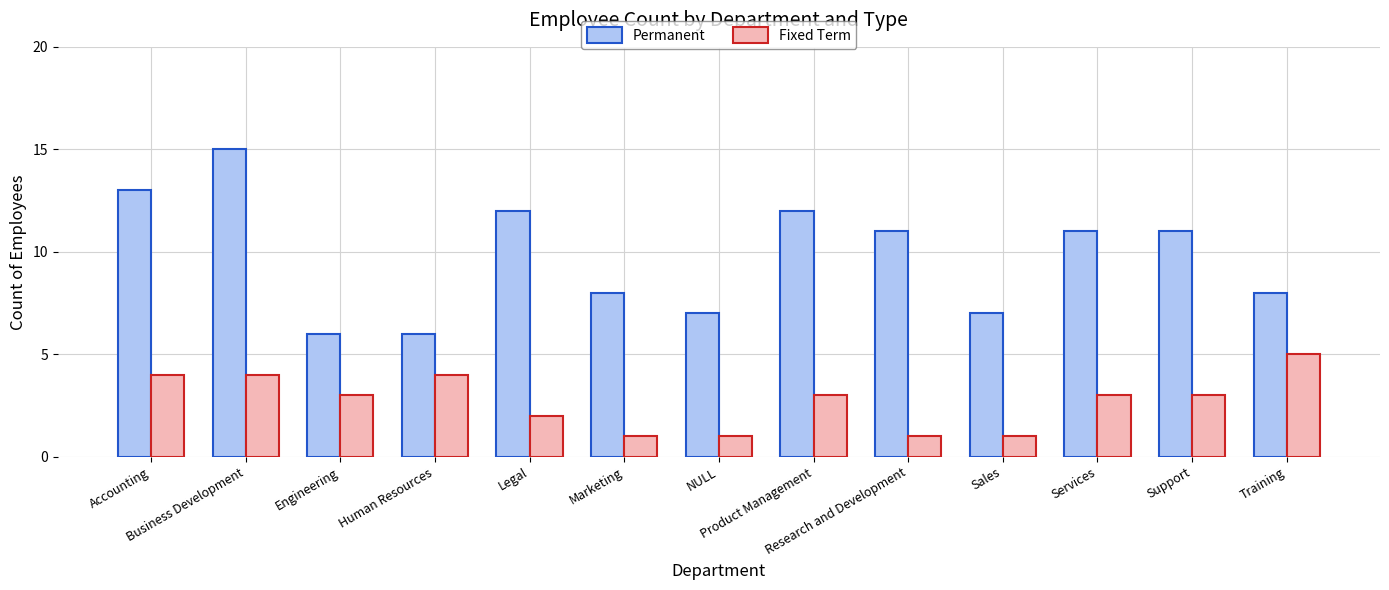

What is the maximum value for Permanent?

15